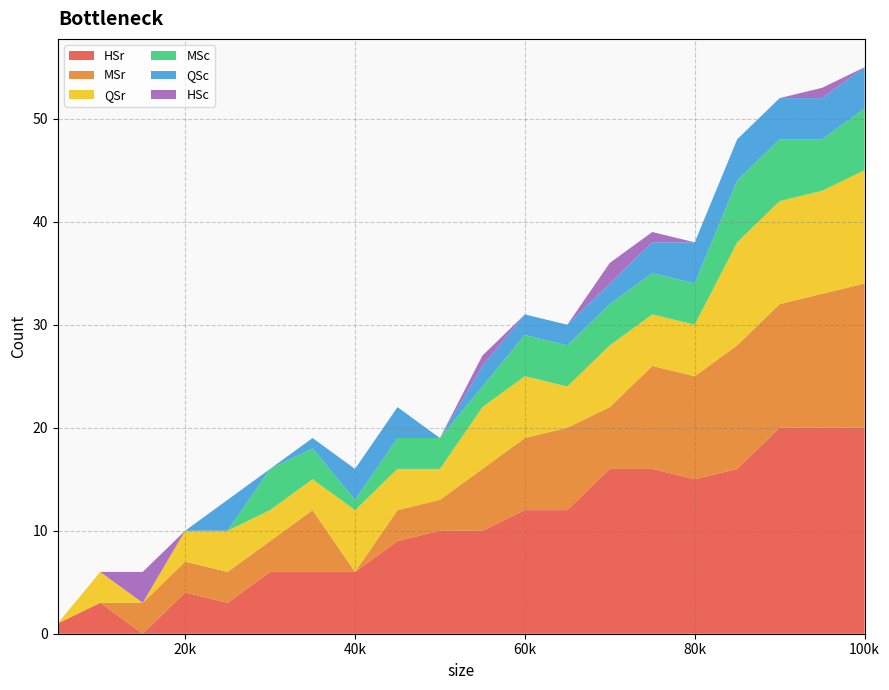

Reading left to right, list all the values displayed in this chart.

HSr: 1	3	0	4	3	6	6	6	9	10	10	12	12	16	16	15	16	20	20	20
MSr: 0	0	3	3	3	3	6	0	3	3	6	7	8	6	10	10	12	12	13	14
QSr: 0	3	0	3	4	3	3	6	4	3	6	6	4	6	5	5	10	10	10	11
MSc: 0	0	0	0	0	4	3	1	3	3	2	4	4	4	4	4	6	6	5	6
QSc: 0	0	0	0	3	0	1	3	3	0	2	2	2	2	3	4	4	4	4	4
HSc: 0	0	3	0	0	0	0	0	0	0	1	0	0	2	1	0	0	0	1	0